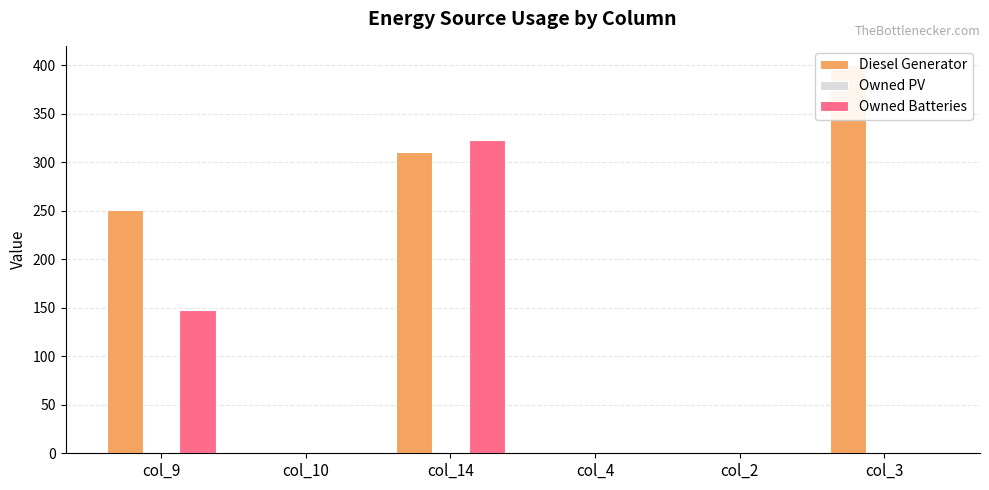

Reading left to right, transcribe all the data shown in this chart.

Diesel Generator: col_9=251	col_10=0	col_14=311	col_4=0	col_2=0	col_3=400
Owned PV: col_9=0	col_10=0	col_14=0	col_4=0	col_2=0	col_3=0
Owned Batteries: col_9=148	col_10=0	col_14=323	col_4=0	col_2=0	col_3=0